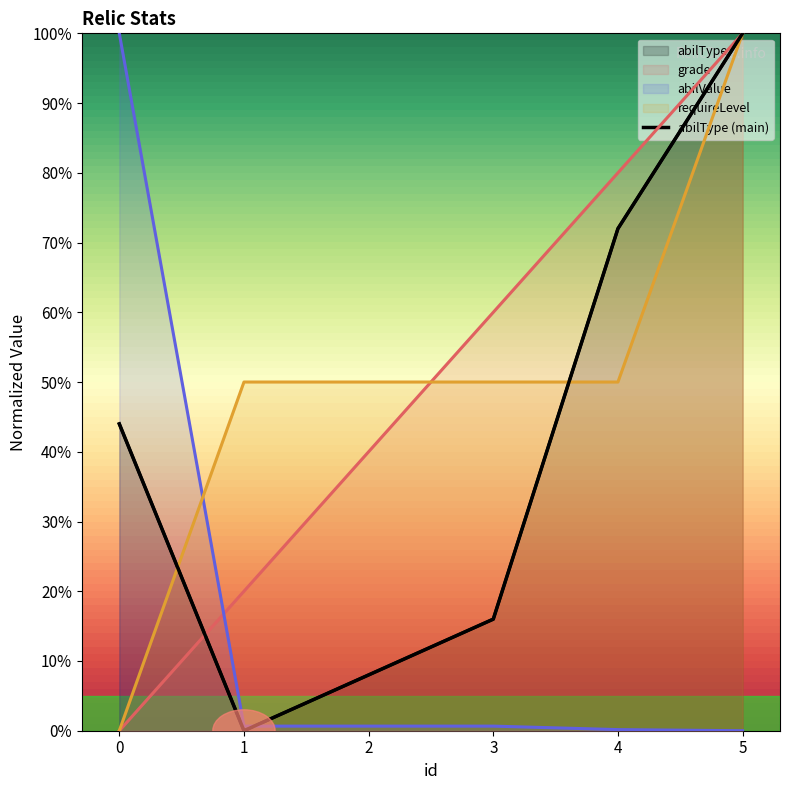

What is the change in value from 0 to 4?

+28